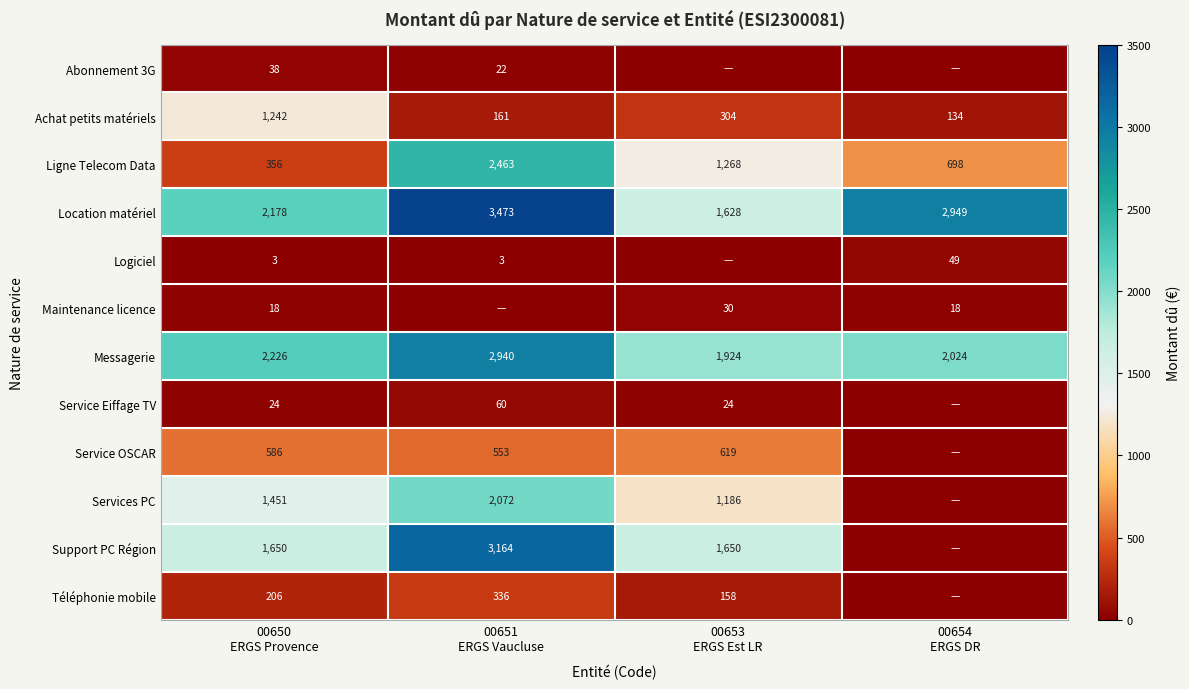

What is the lowest value of the Location matériel series?

1628